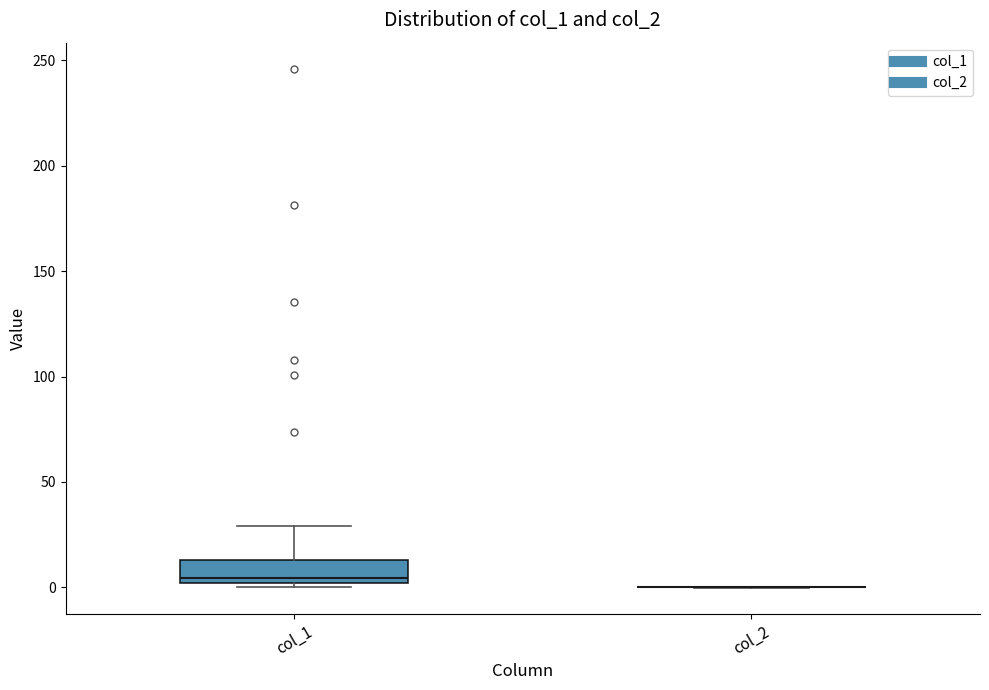

Reading left to right, read every box against the y-axis: the position of its median line, the range the box covers, and the ends of its whiskers. The values are not printed on the chart, so give them approximately, as read against the axis.

col_1: median 5, box 0 to 15, whiskers 0 (just below the box's lower edge) to 30
col_2: box collapsed to a line at 0, whiskers 0 to 0